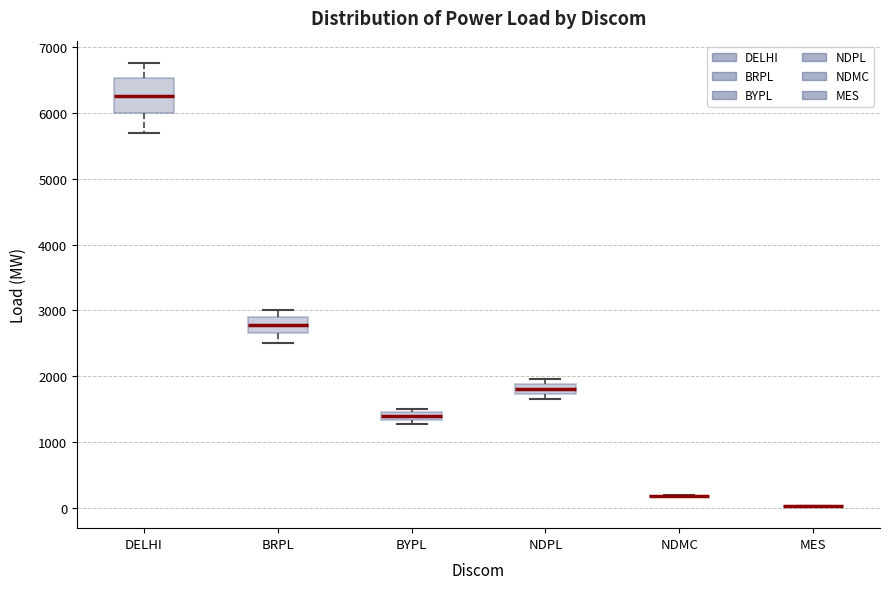

Which box is the tallest, from its lower edge to its upper edge?

DELHI